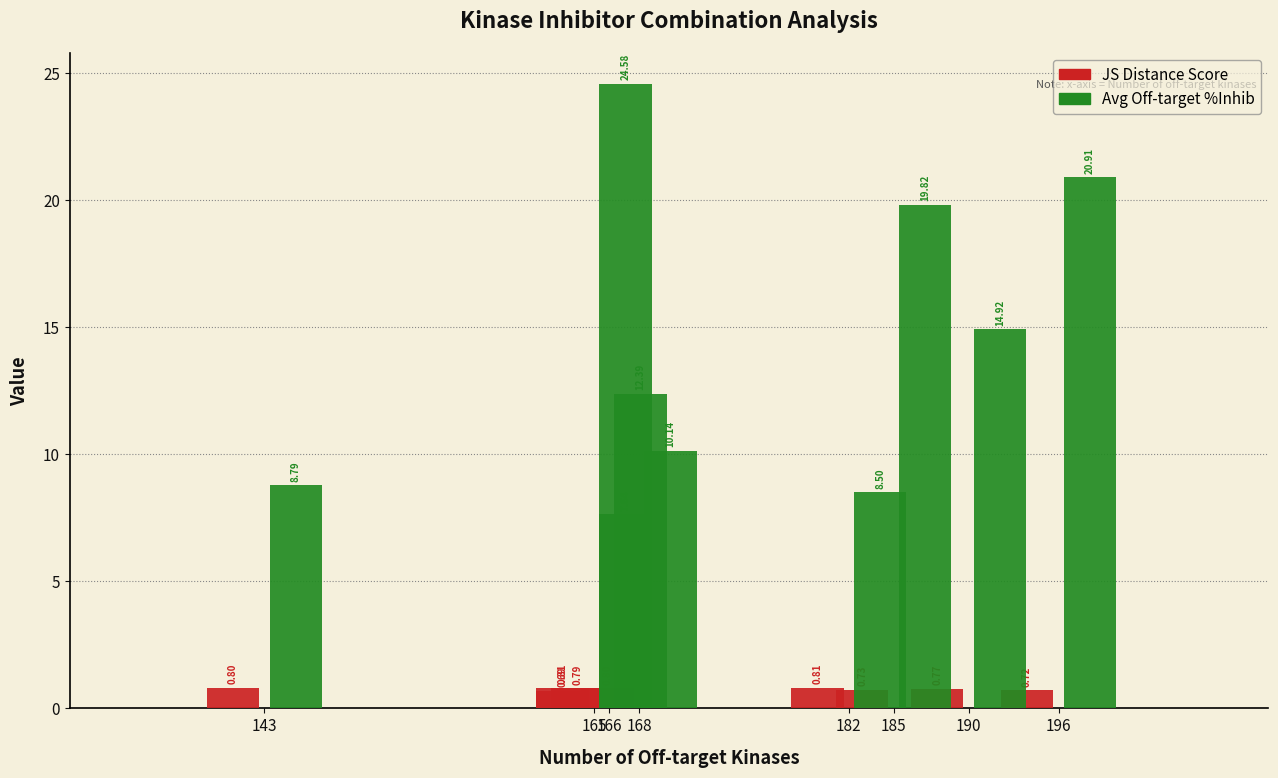

True or false: Average off-target kinase %inhib has a value of 2.1 at 143.

False